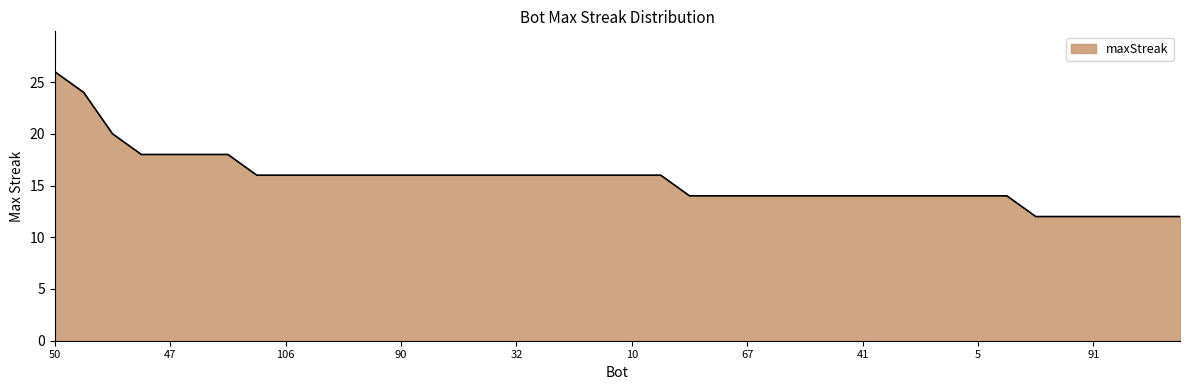

What is the sum of all values?

622